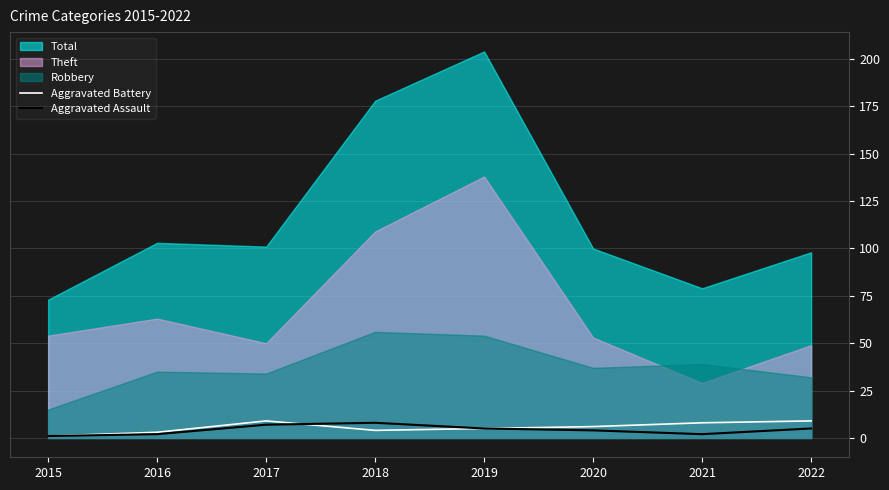

True or false: Aggravated Assault has a value of 5 at 2022.

True